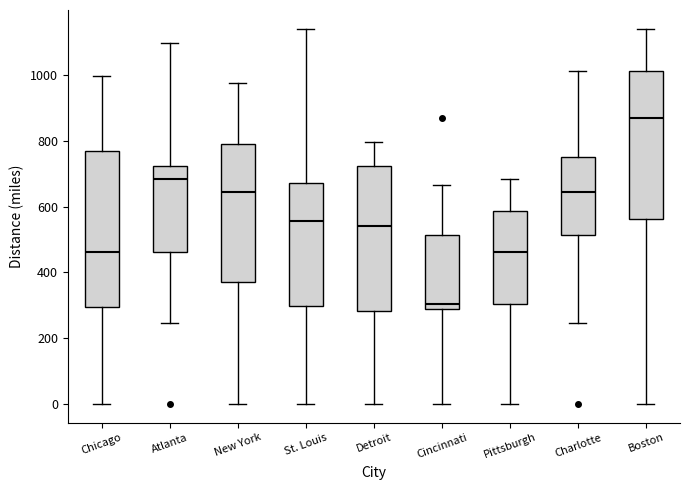

Which box's median line is the highest?

Boston